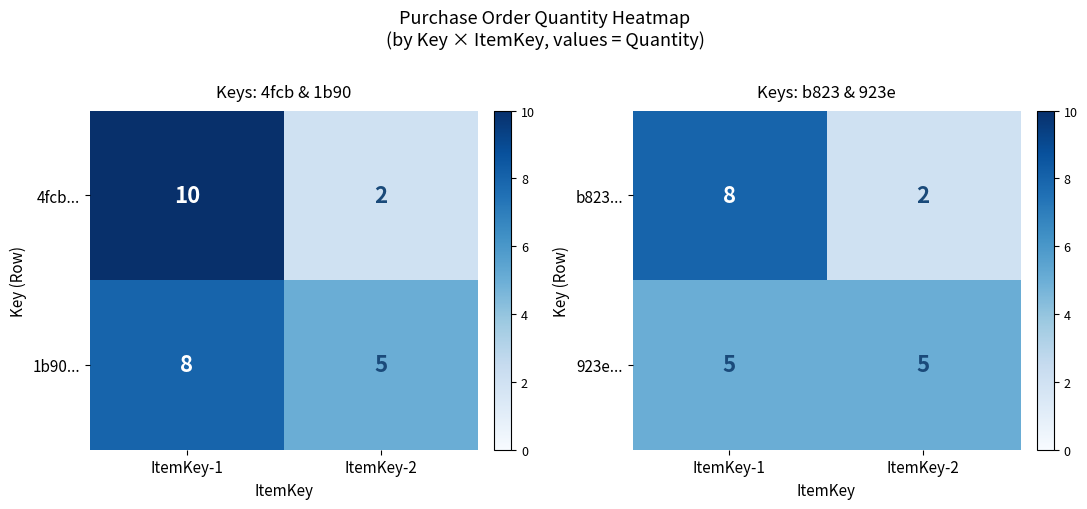

What is the sum of all 923e... values?

10